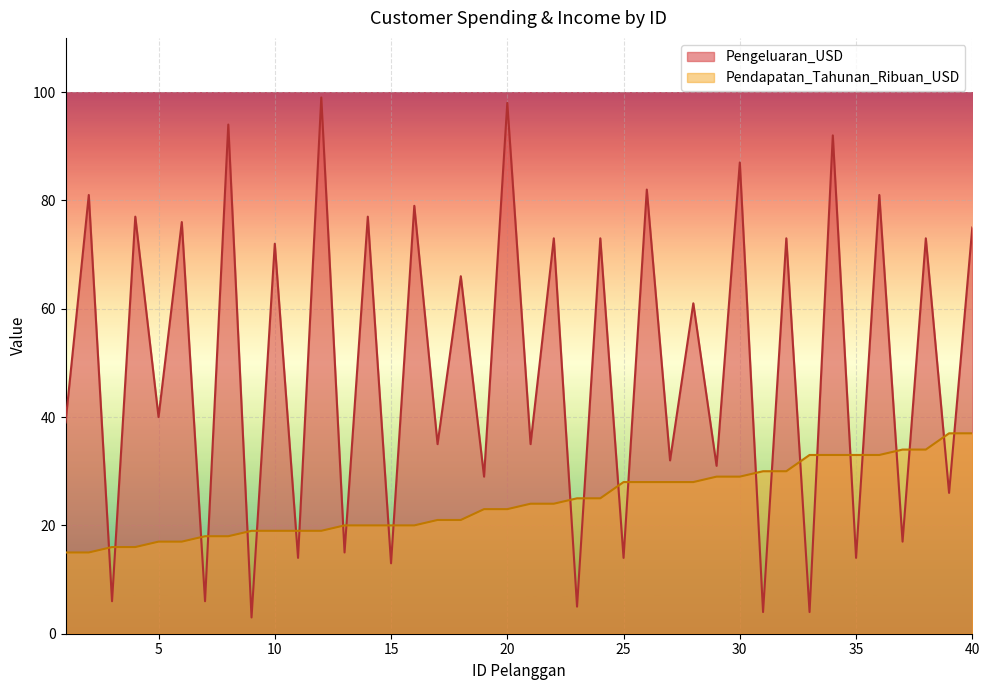

Rank the series at 15 from highest to lowest value.

Pendapatan_Tahunan_Ribuan_USD, Pengeluaran_USD